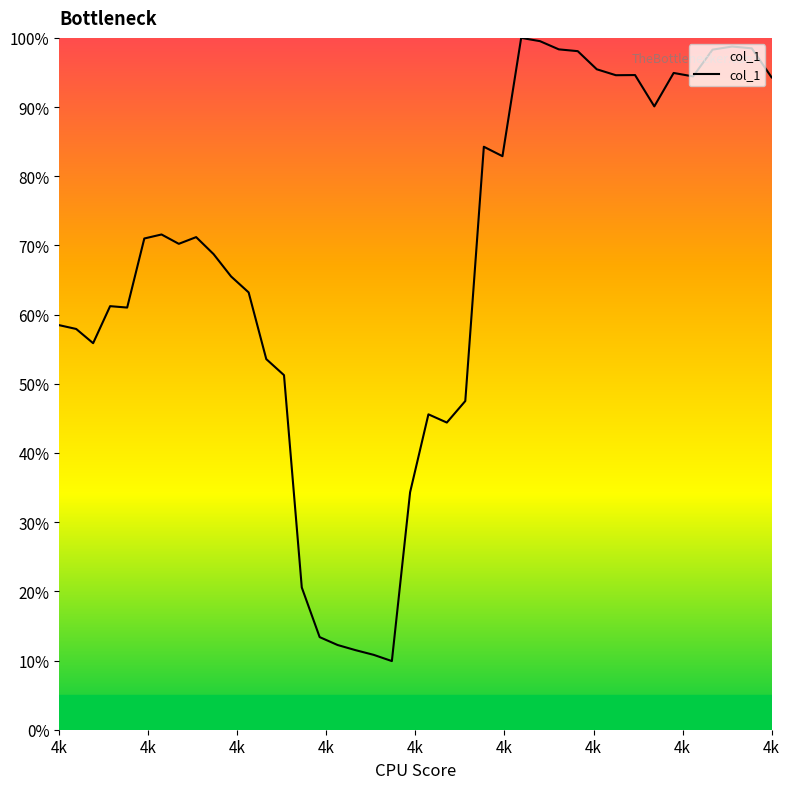

What is the label of the 7th point from the left?

4k